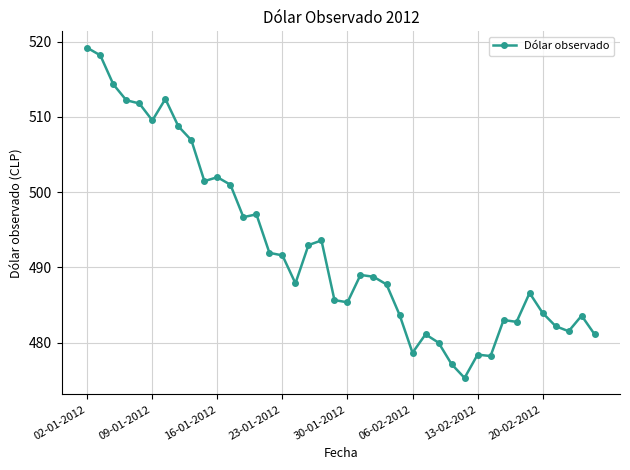

True or false: the data has more than 2 interior local peaks.

True